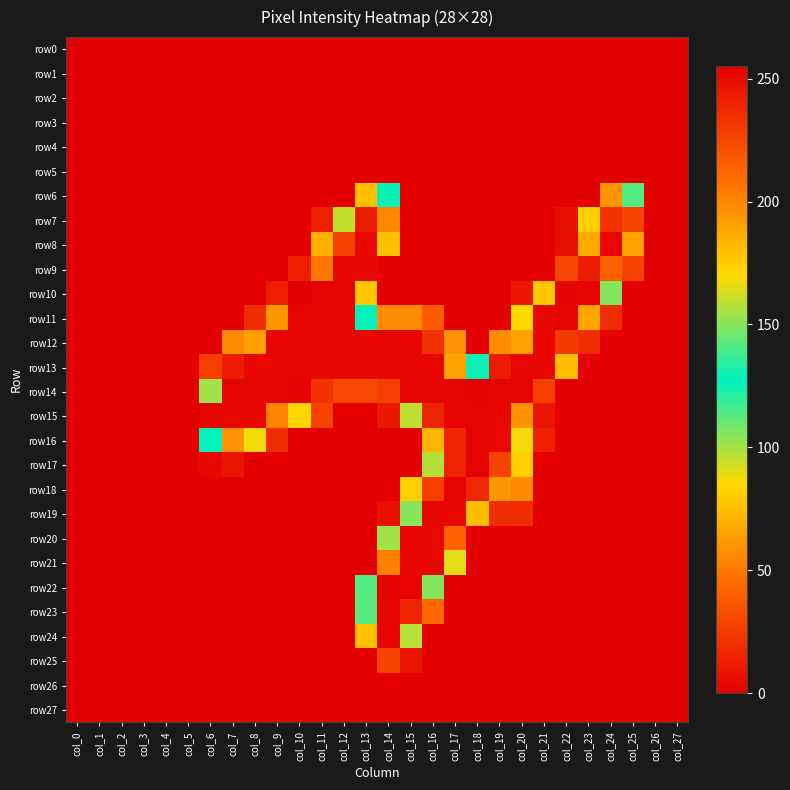

At which category is the sum across all series the highest?

col_15